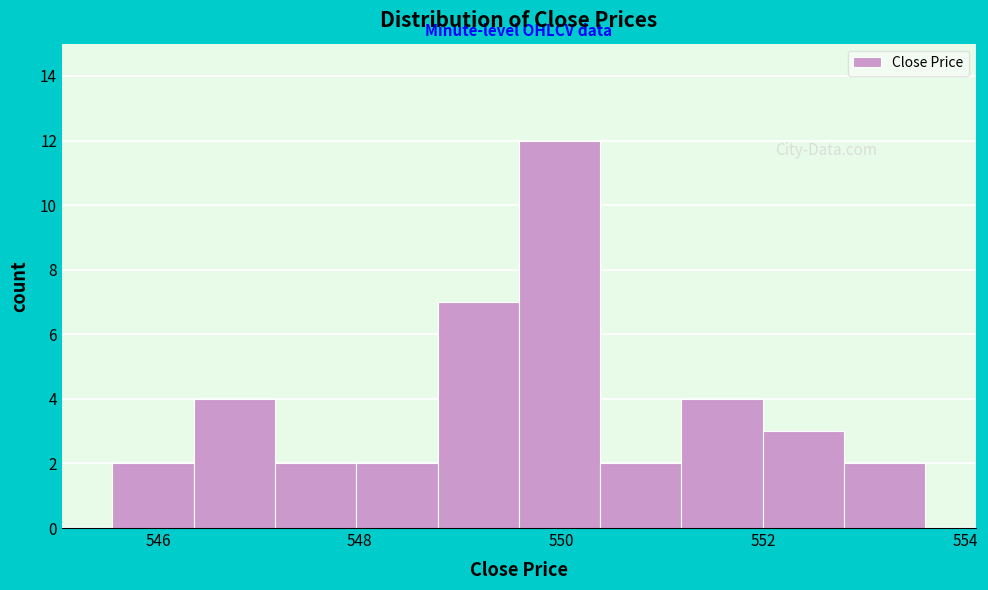

Which range on the x-axis has the tallest bar?

549.6 to 550.4